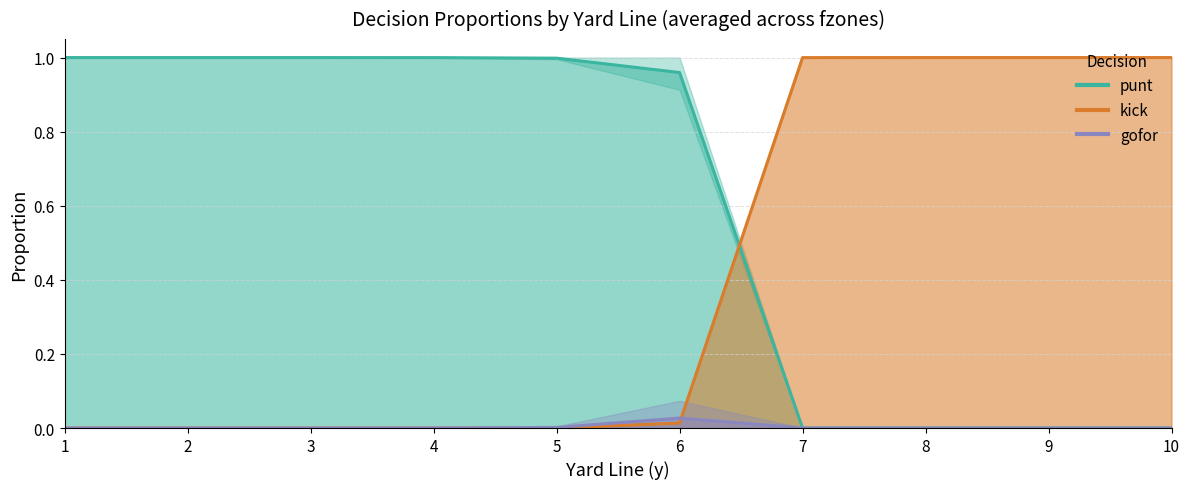

Which series has the largest range (max minus min)?

punt